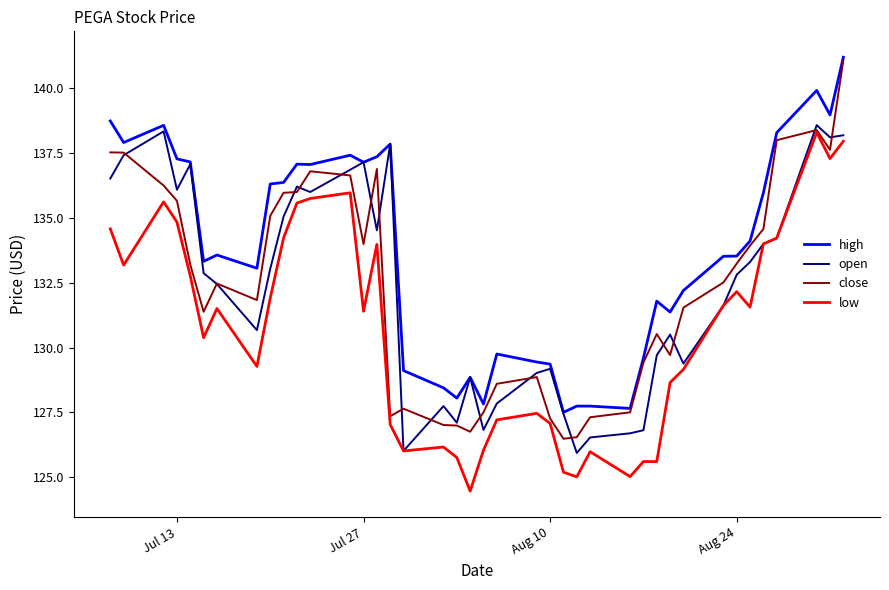

What is the difference between the second highest and minimum values in the high series?

12.4